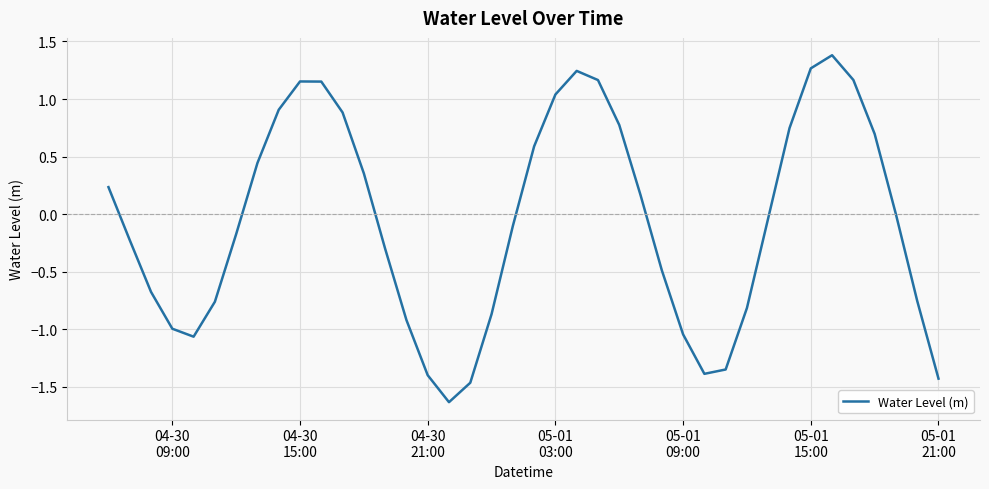

What is the average value?

-0.1